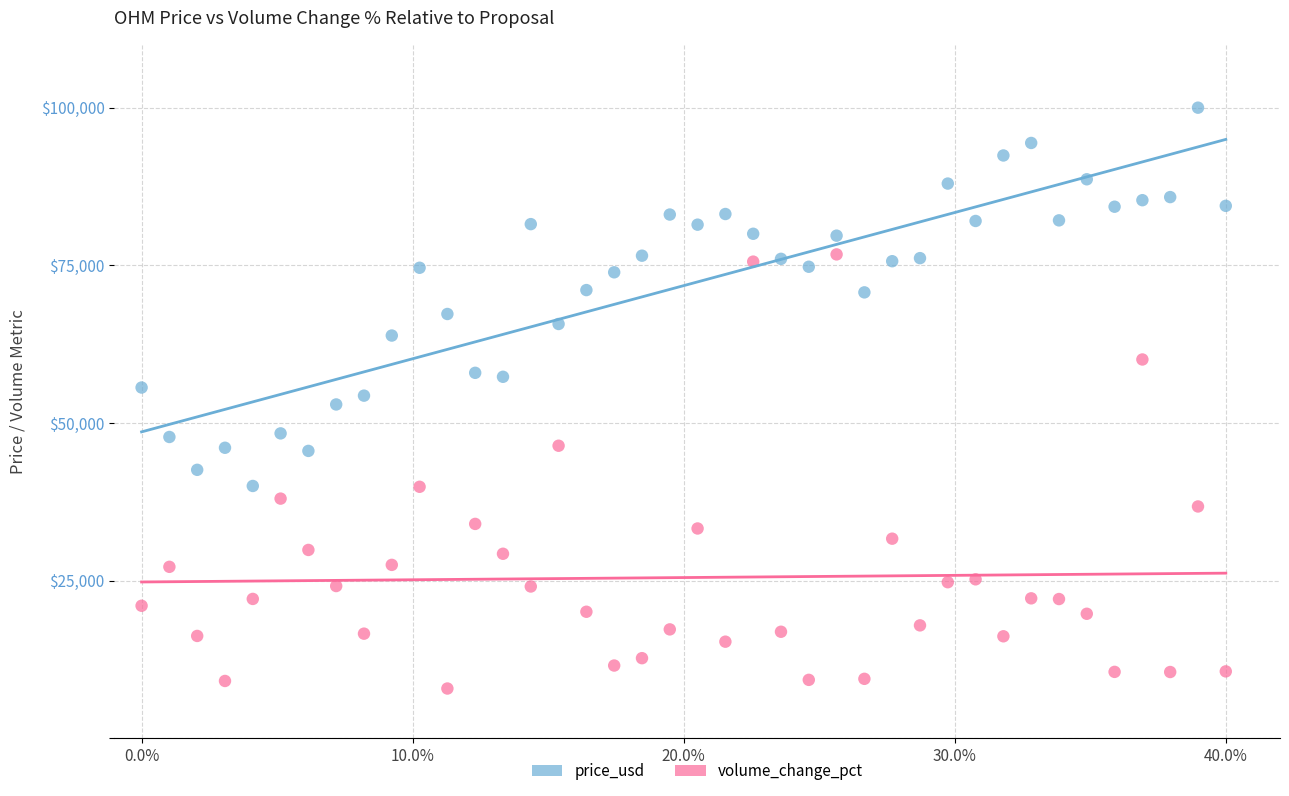

Which series contains the highest Y value?

price_usd